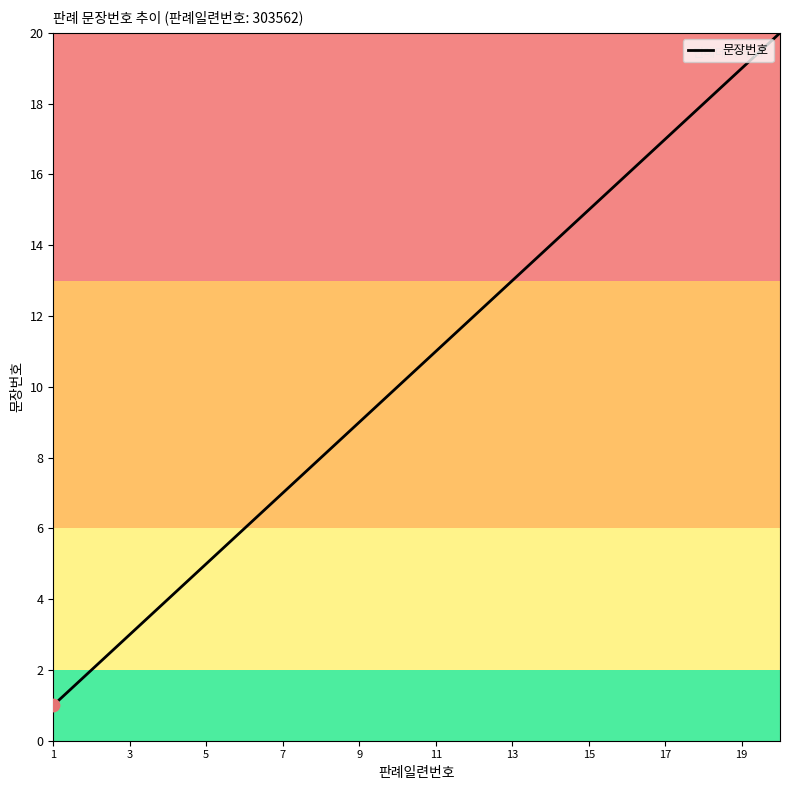

What is the greatest value displayed?

20